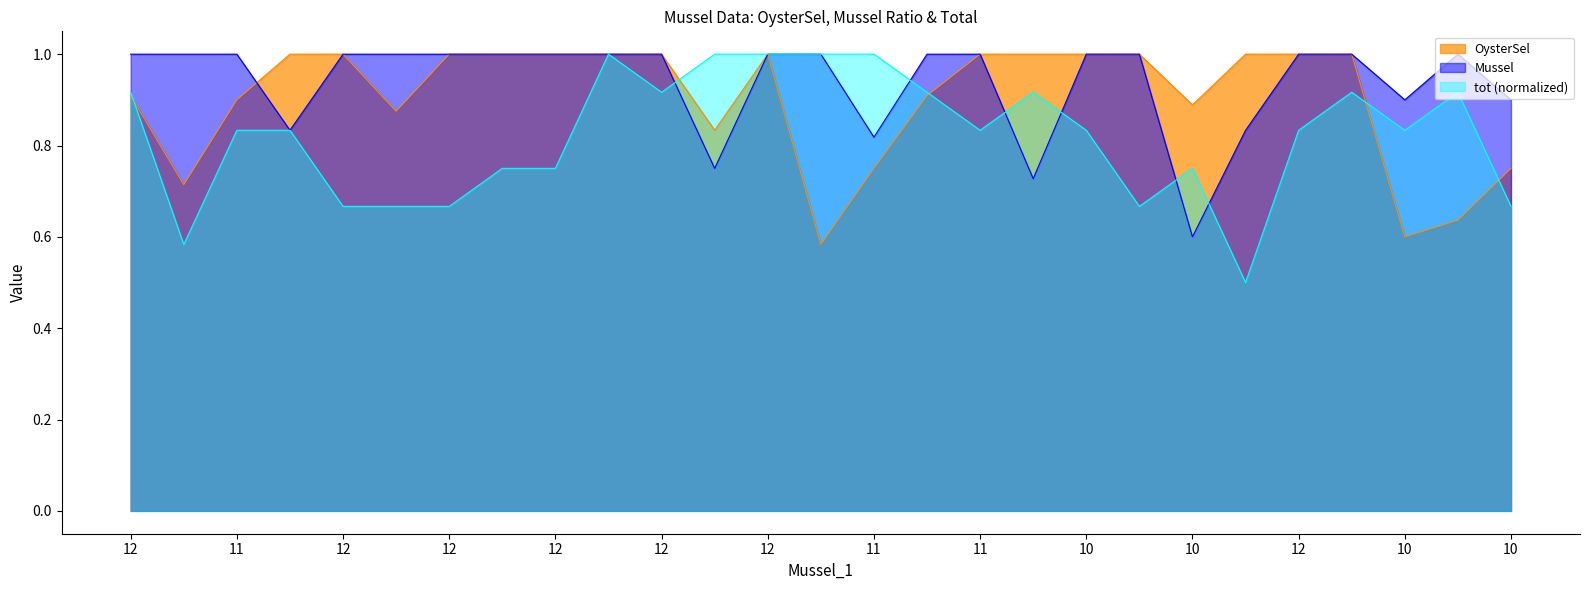

What are all the series names shown in the legend?

OysterSel, Mussel, tot (normalized)